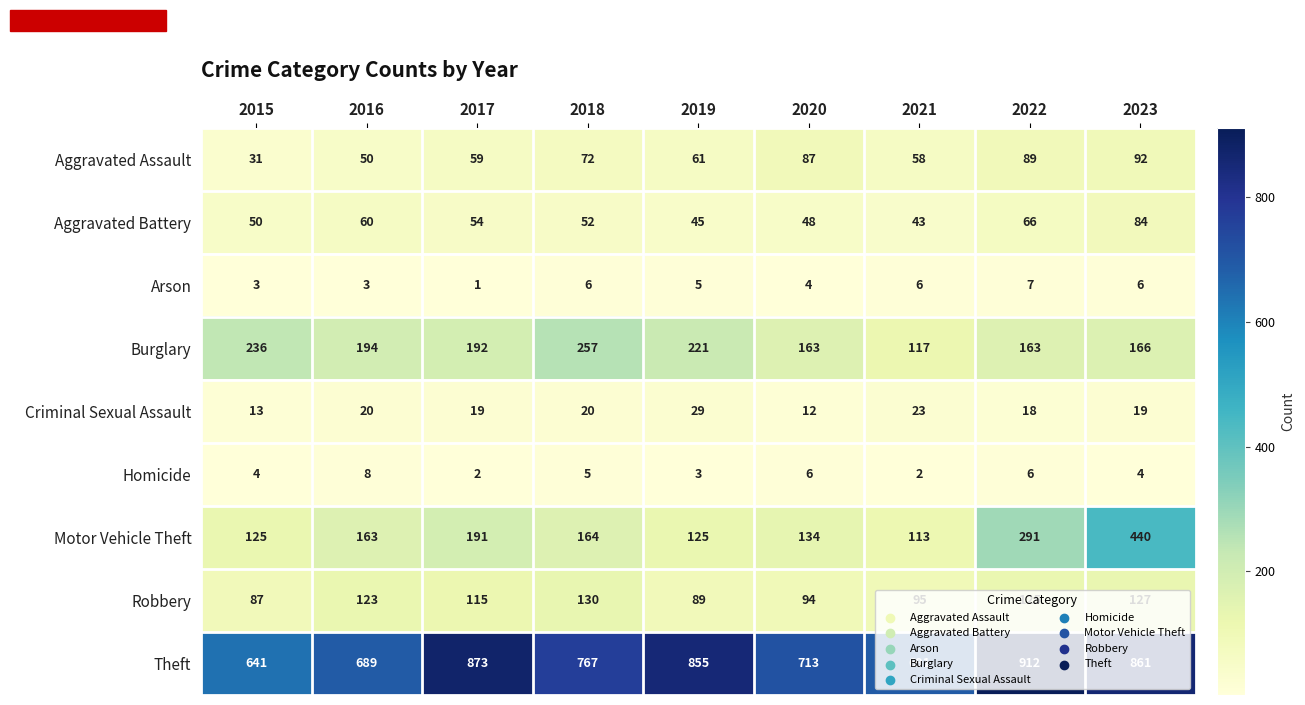

Where is Motor Vehicle Theft nearest to the value 276?

2022